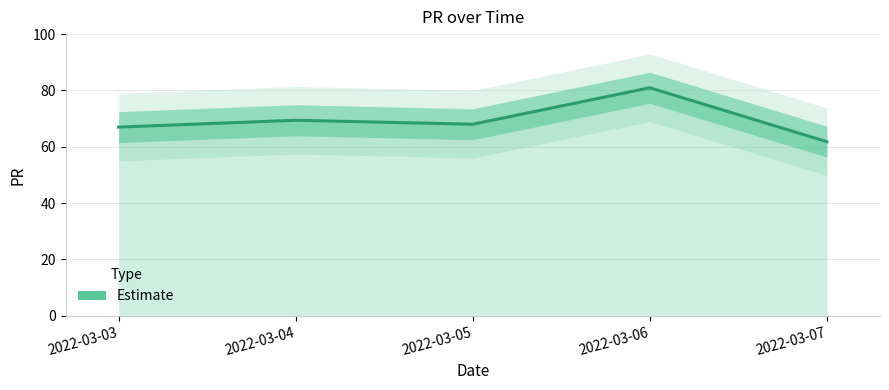

Reading right to left, what are all the values shown in this chart?

61.8	80.9	68.0	69.4	67.0